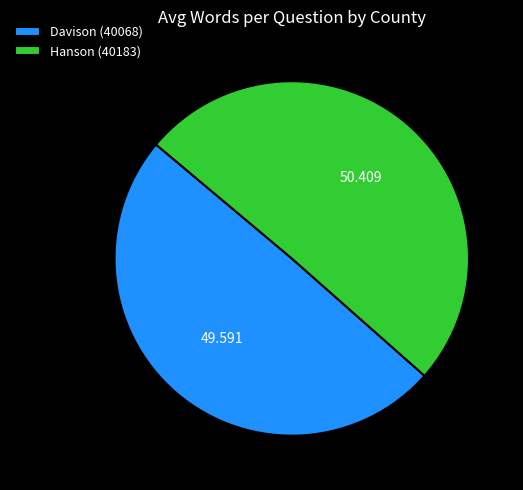

What is the majority slice?

Hanson (40183)